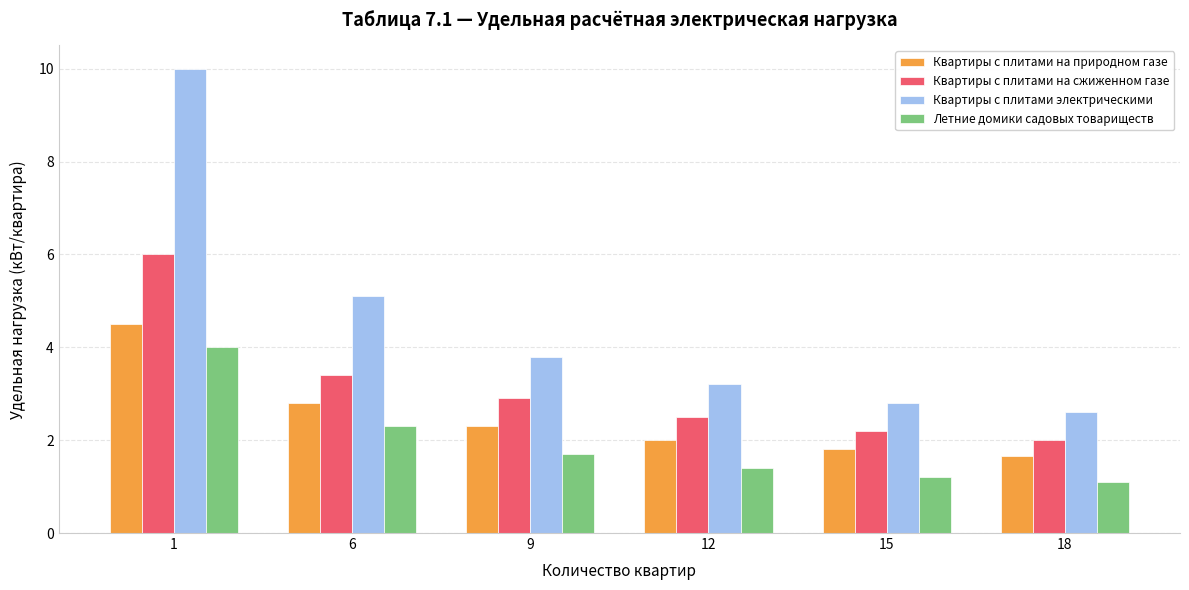

The value of Квартиры с плитами на природном газе at 15 is 1.8. True or false?

True